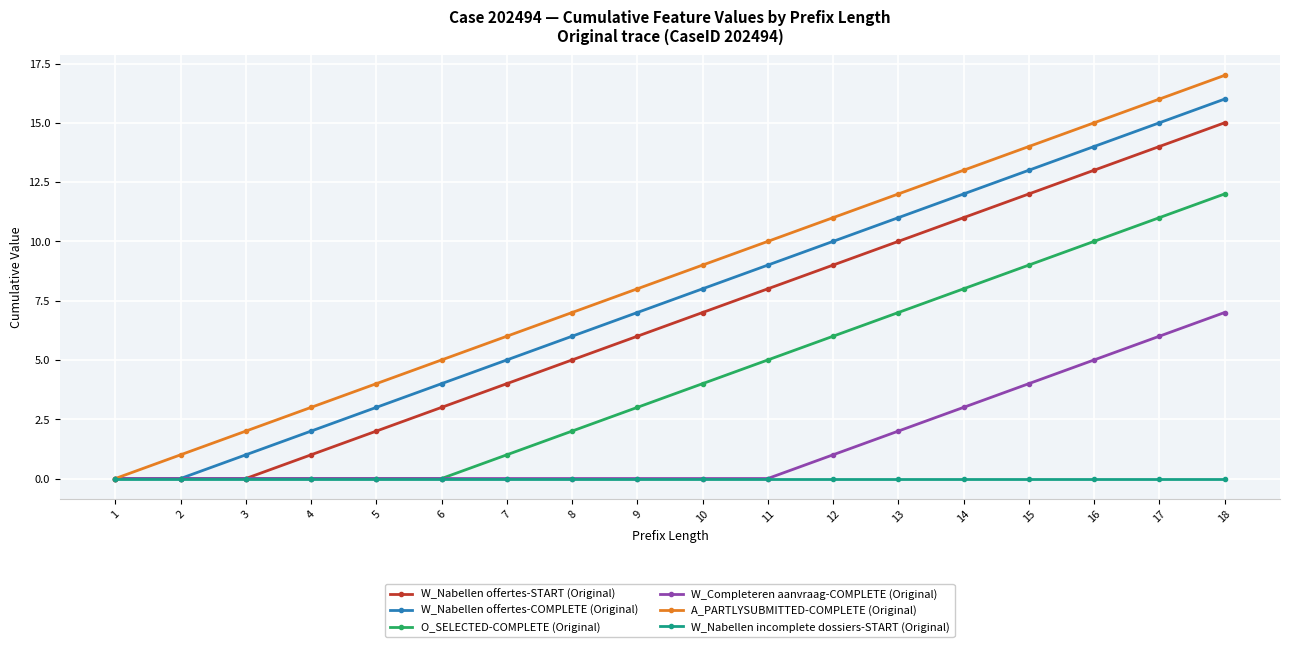

What is the sum of the W_Nabellen offertes-COMPLETE (Original) values at 5 and 7?

8